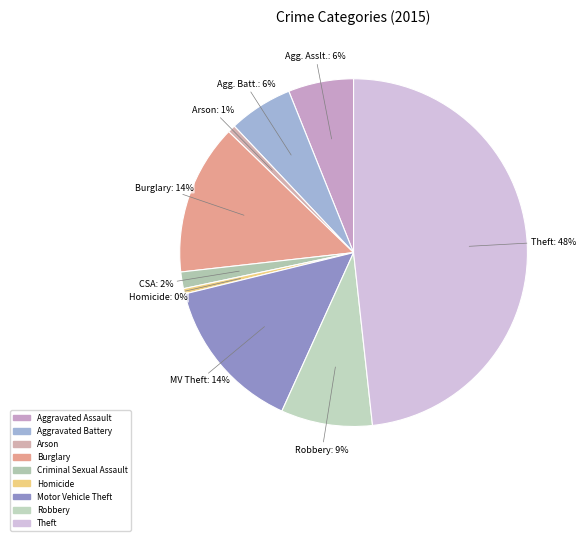

Is Criminal Sexual Assault the majority of the pie?

No